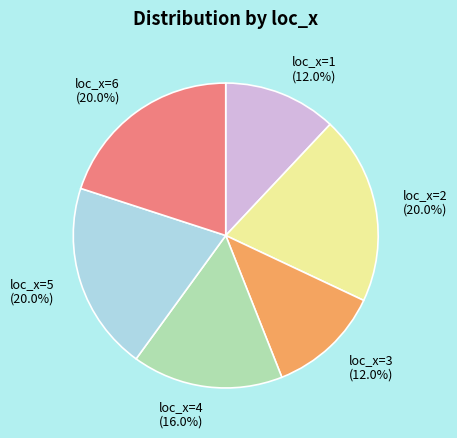

Which has a higher value, loc_x=6 or loc_x=3?

loc_x=6